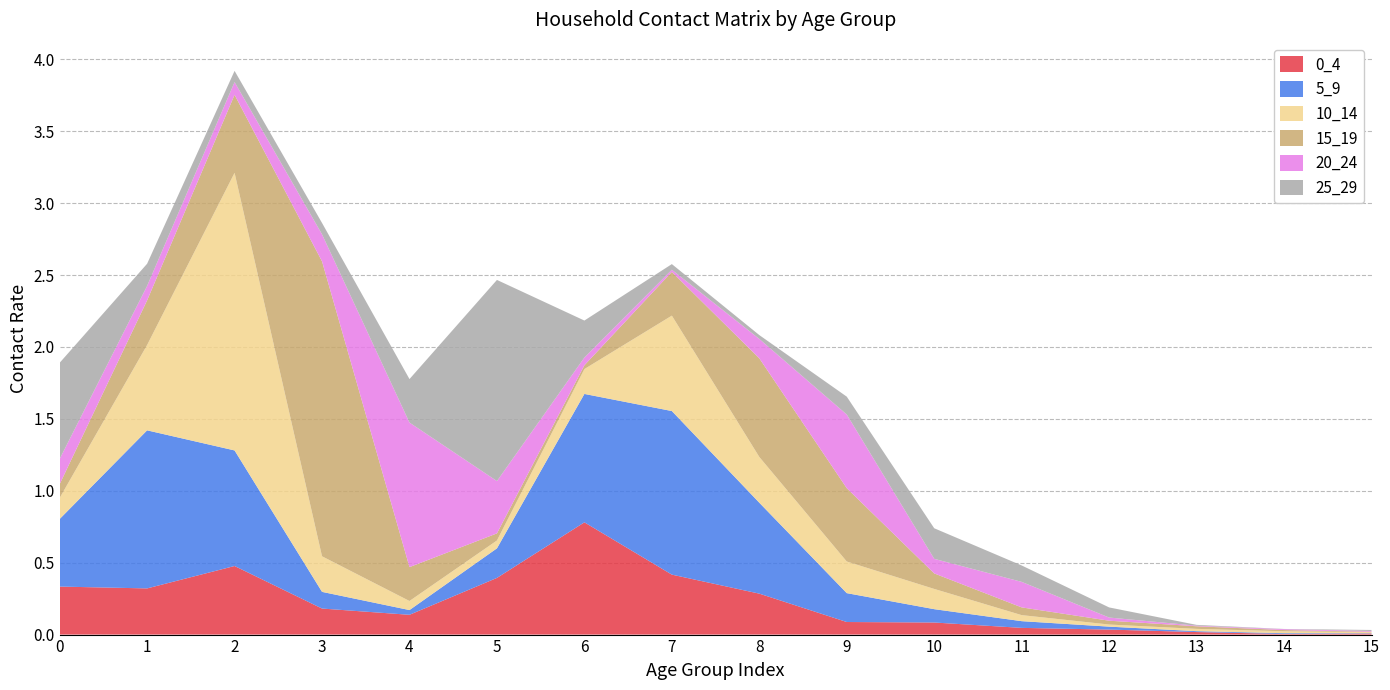

Reading right to left, what are all the values shown in this chart?

0_4: 0.0	0.0	0.0	0.0	0.0	0.1	0.1	0.3	0.4	0.8	0.4	0.1	0.2	0.5	0.3	0.3
5_9: 0.0	0.0	0.0	0.0	0.0	0.1	0.2	0.6	1.1	0.9	0.2	0.0	0.1	0.8	1.1	0.5
10_14: 0.0	0.0	0.0	0.0	0.0	0.1	0.2	0.3	0.7	0.2	0.1	0.1	0.2	1.9	0.6	0.1
15_19: 0.0	0.0	0.0	0.0	0.1	0.1	0.5	0.7	0.3	0.0	0.0	0.2	2.1	0.5	0.3	0.1
20_24: 0.0	0.0	0.0	0.0	0.2	0.1	0.5	0.1	0.0	0.1	0.4	1.0	0.2	0.1	0.1	0.2
25_29: 0.0	0.0	0.0	0.1	0.1	0.2	0.1	0.0	0.0	0.3	1.4	0.3	0.1	0.1	0.2	0.7